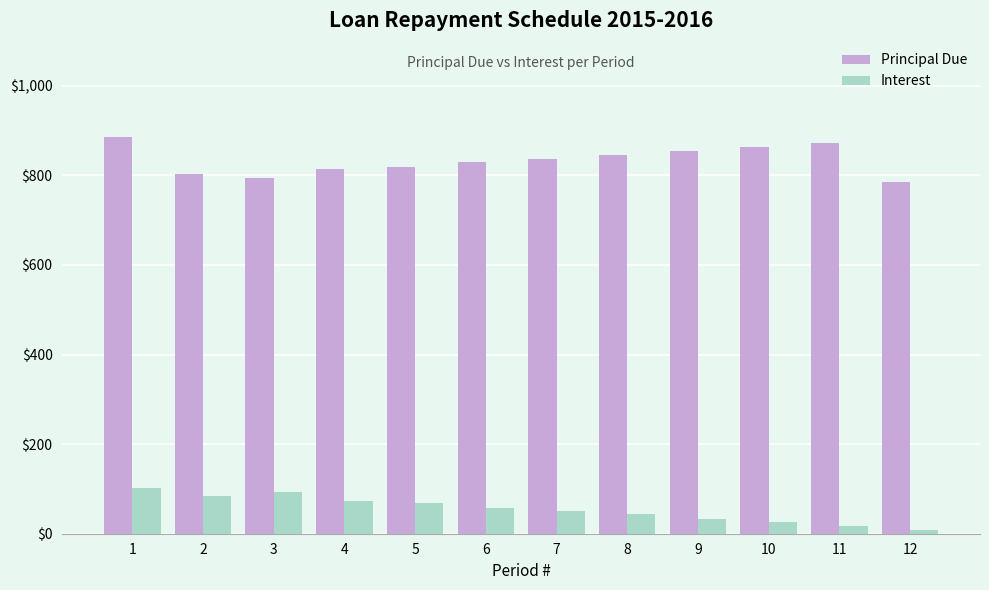

How many distinct data groups are displayed?

2